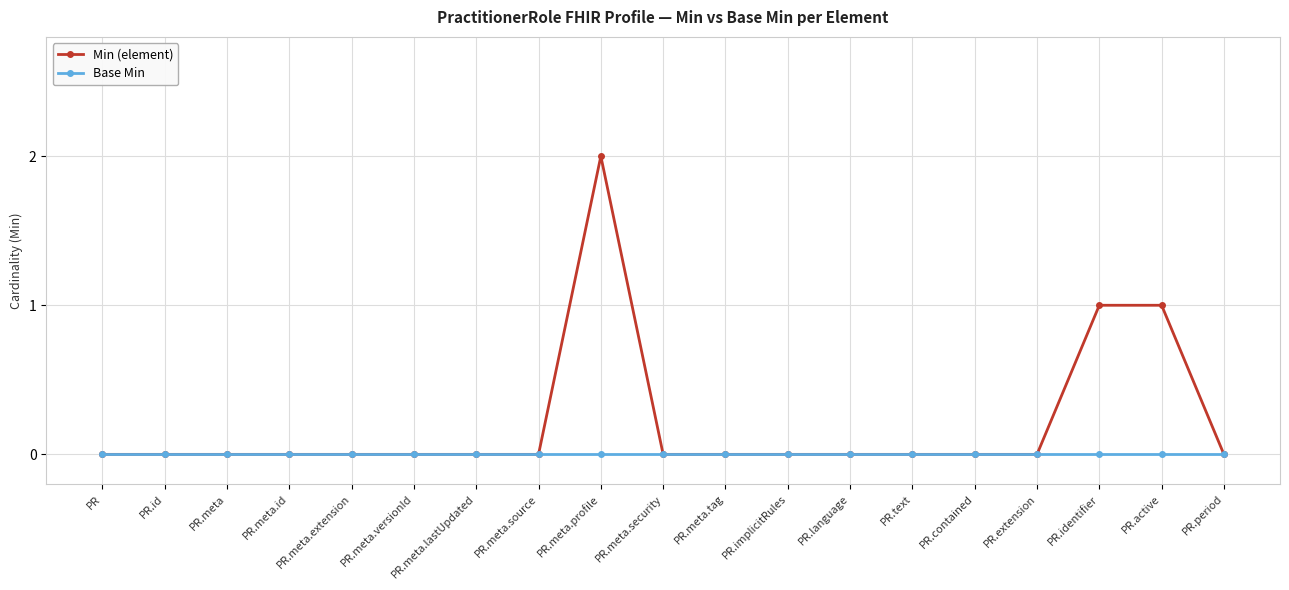

Reading right to left, what are all the values shown in this chart?

Min (element): PR.period=0	PR.active=1	PR.identifier=1	PR.extension=0	PR.contained=0	PR.text=0	PR.language=0	PR.implicitRules=0	PR.meta.tag=0	PR.meta.security=0	PR.meta.profile=2	PR.meta.source=0	PR.meta.lastUpdated=0	PR.meta.versionId=0	PR.meta.extension=0	PR.meta.id=0	PR.meta=0	PR.id=0	PR=0
Base Min: PR.period=0	PR.active=0	PR.identifier=0	PR.extension=0	PR.contained=0	PR.text=0	PR.language=0	PR.implicitRules=0	PR.meta.tag=0	PR.meta.security=0	PR.meta.profile=0	PR.meta.source=0	PR.meta.lastUpdated=0	PR.meta.versionId=0	PR.meta.extension=0	PR.meta.id=0	PR.meta=0	PR.id=0	PR=0